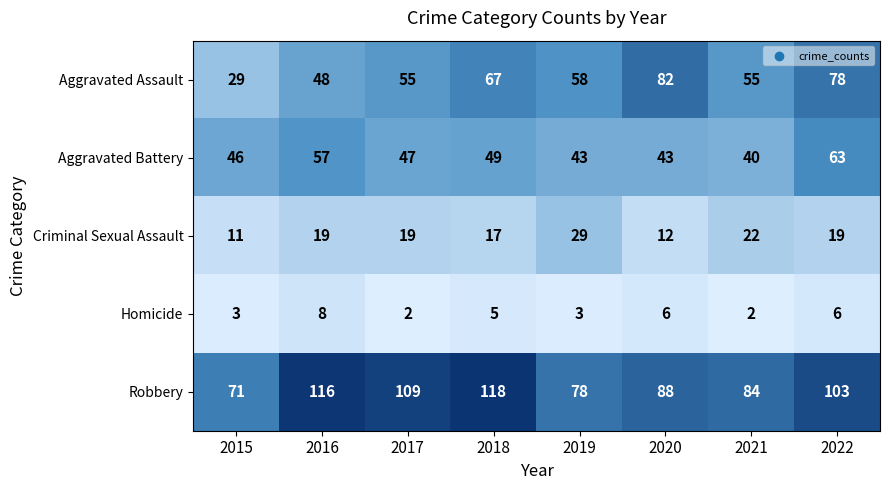

The value of Aggravated Battery at 2018 is 49. True or false?

True